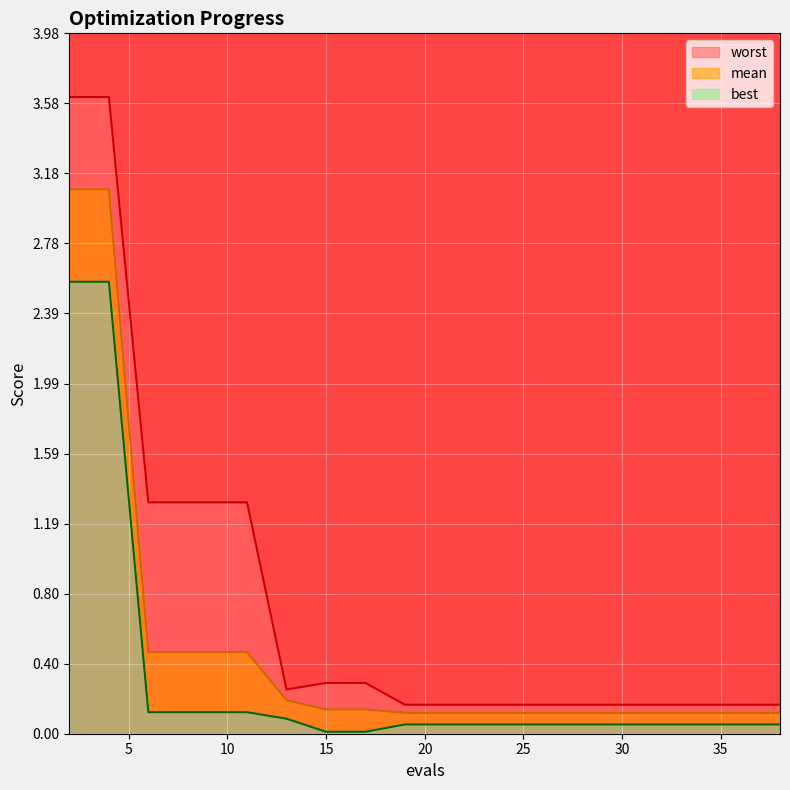

What is the sum of the mean values at 17 and 15?

0.3